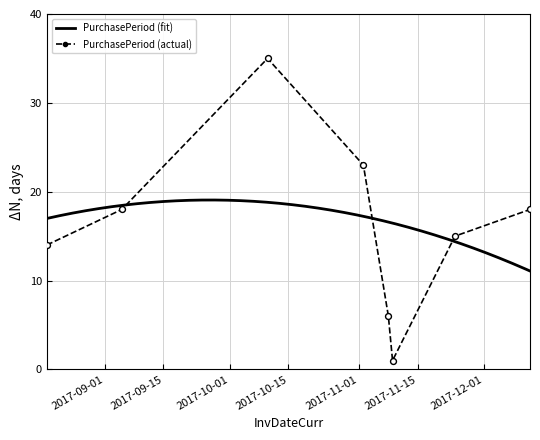

Between 2017-11-09 and 2017-11-08, which is larger?

2017-11-08